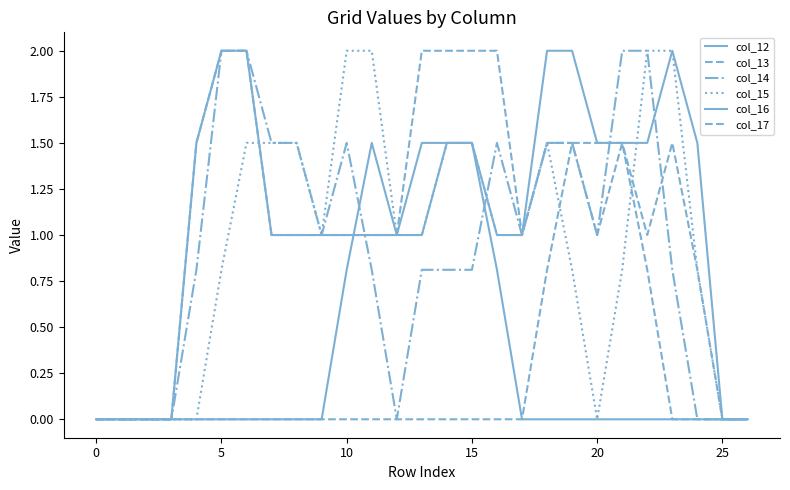

Which series ends up on top after the final intersection of col_12 and col_14?

col_14